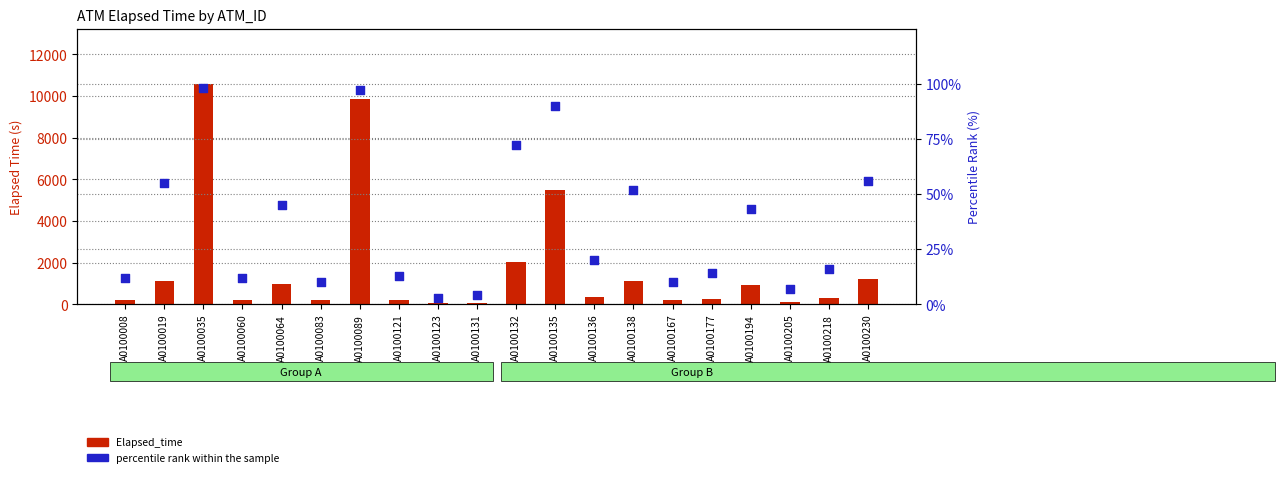

At which category is the sum across all series the highest?

A0100035